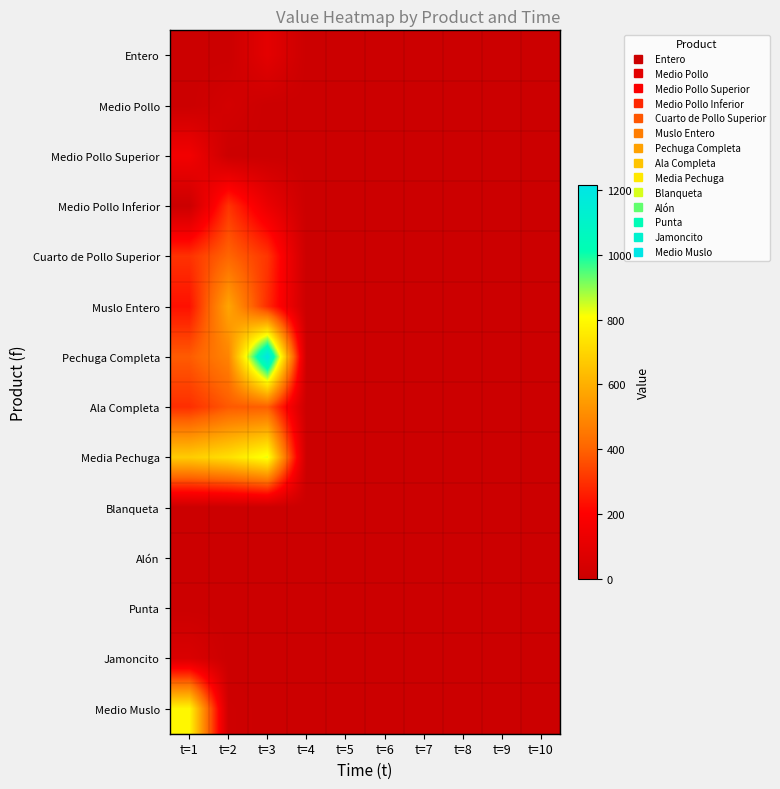

At how many categories does at least one series exceed 249?

3